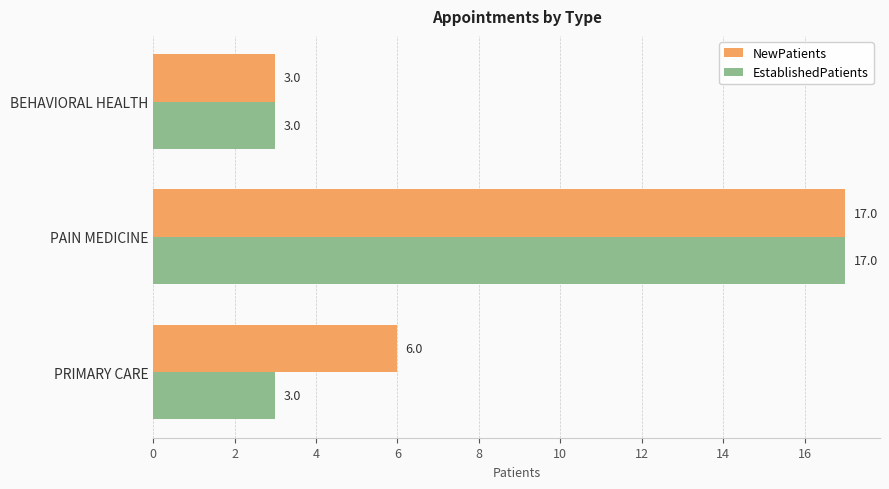

What is the total value across all series at PRIMARY CARE?

9